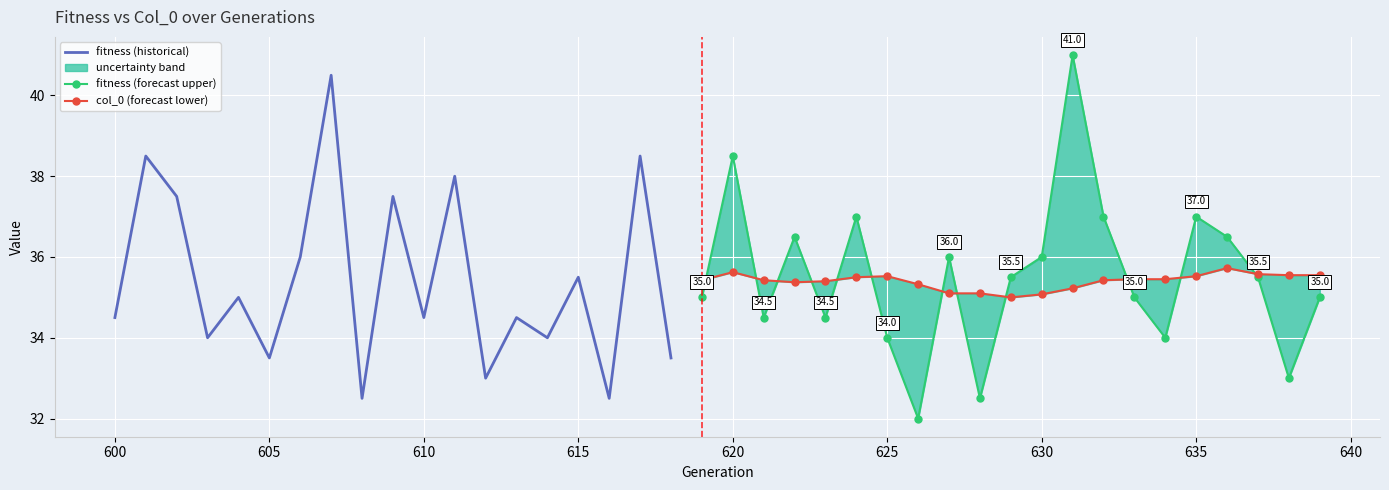

How many categories are shown in the chart?

40